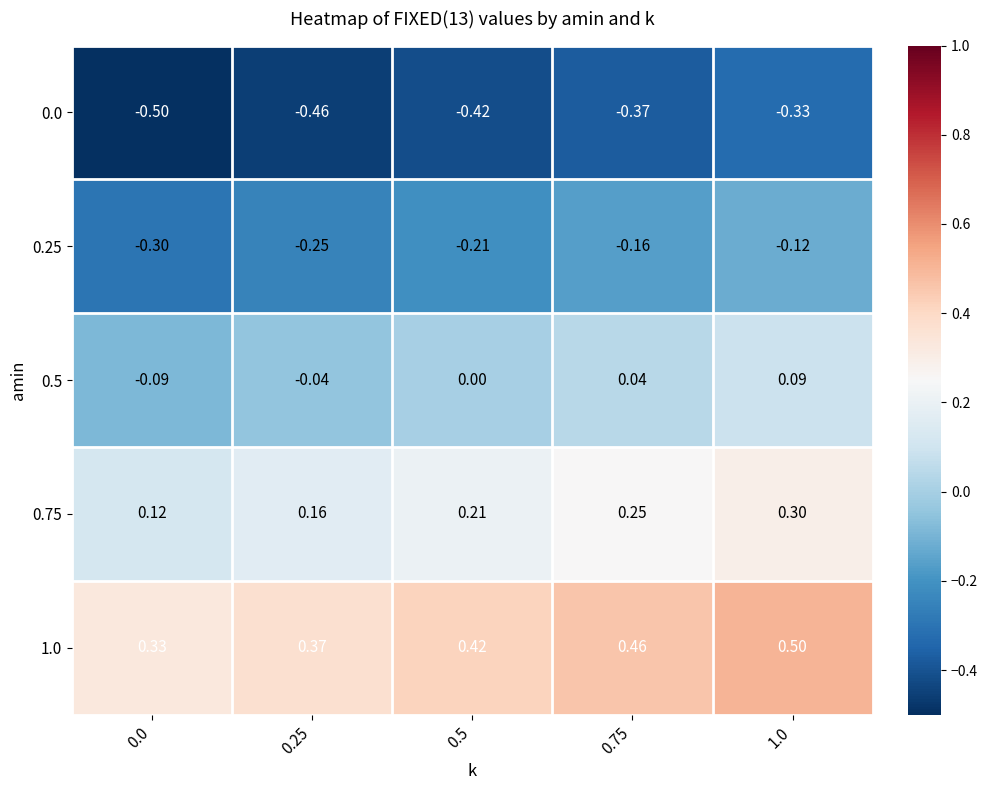

Is the value of 1.0 at 1.0 greater than the value of 0.5 at 1.0?

Yes